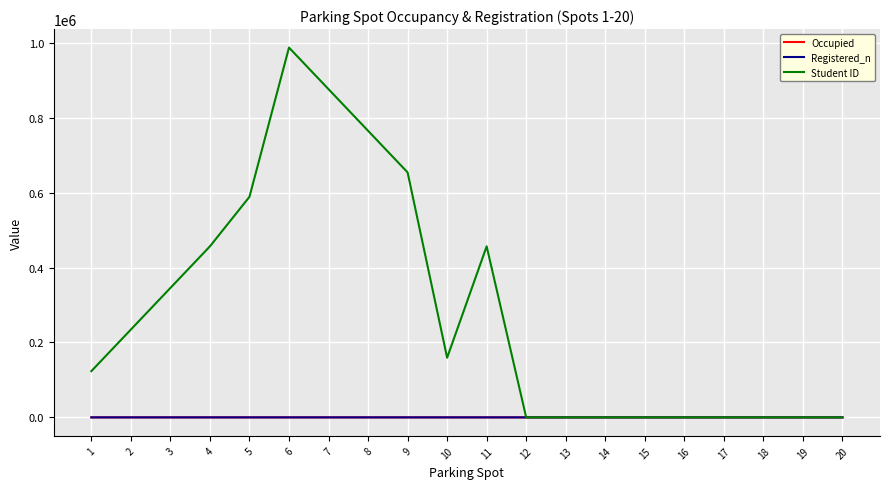

Which series has the largest total across all categories?

Student ID